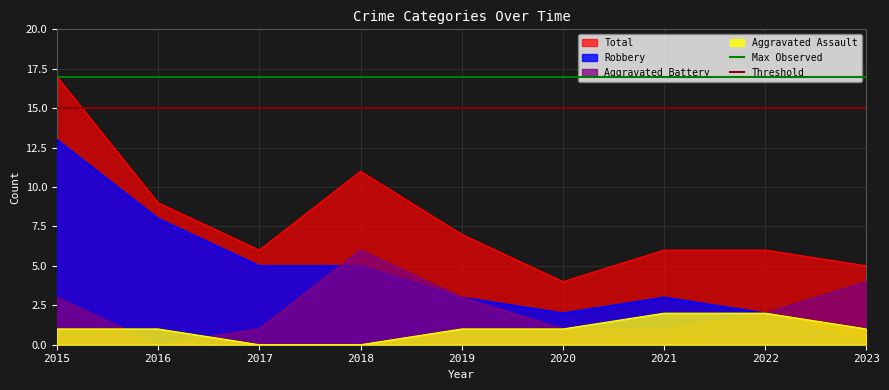

What is the value of the Threshold point at the 1st from the left?

15